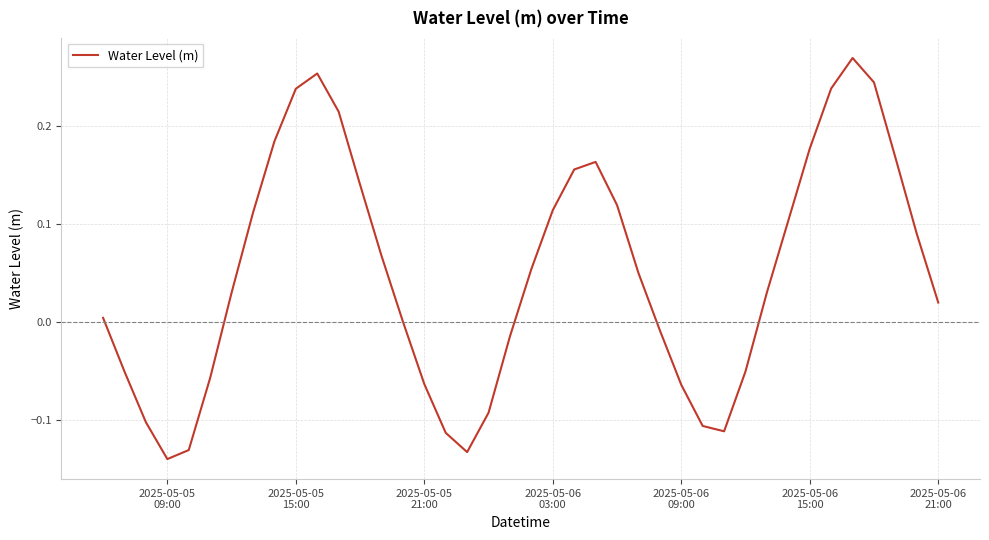

What is the difference between the maximum and minimum values?

0.4